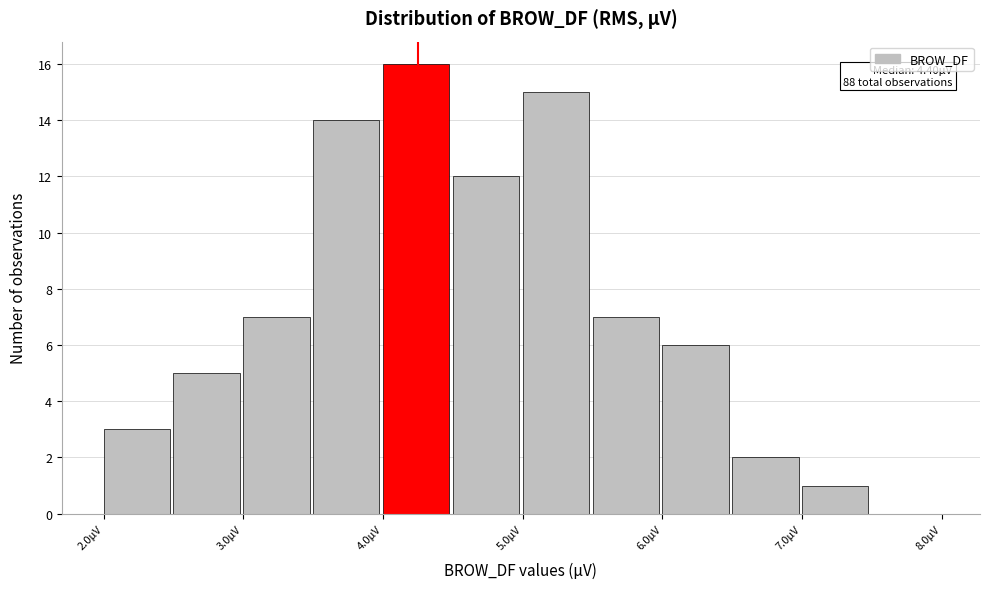

Over which range of the x-axis is the bar tallest?

4.0 to 4.5